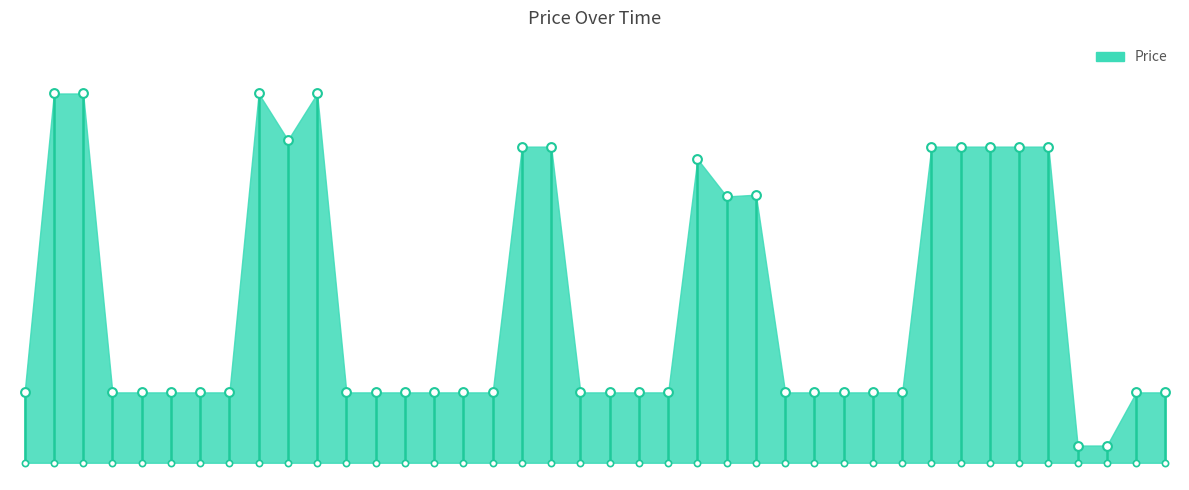

Which has a higher value, 2024-02-11 or 2024-01-18?

2024-02-11